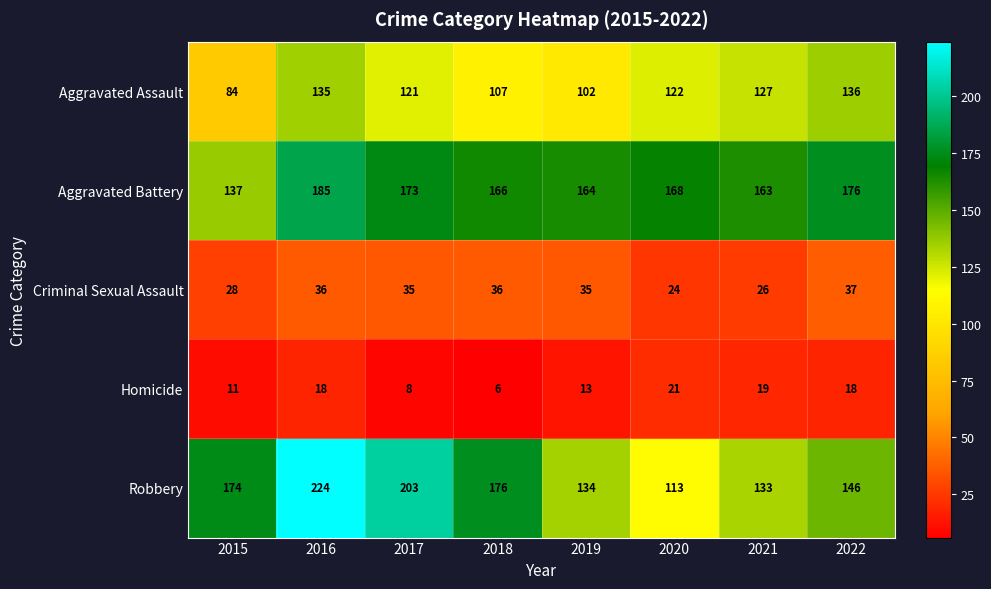

What is the lowest value of the Aggravated Battery series?

137